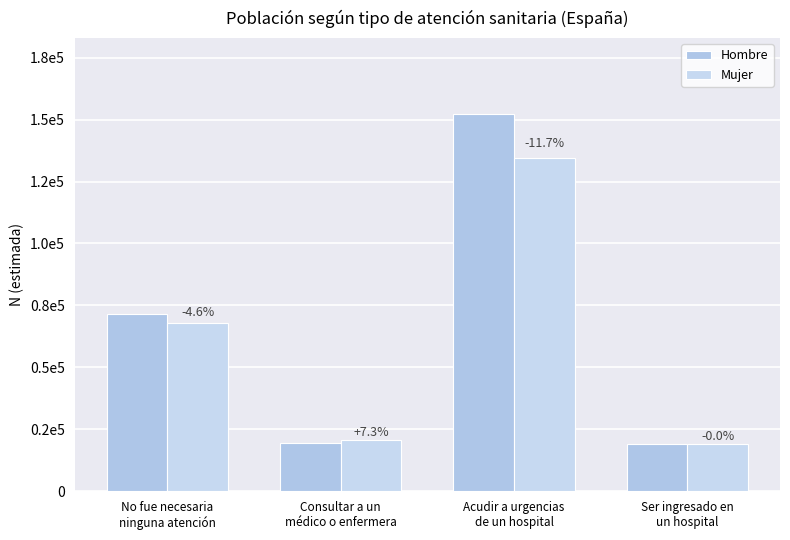

Which series has the widest spread of values?

Hombre